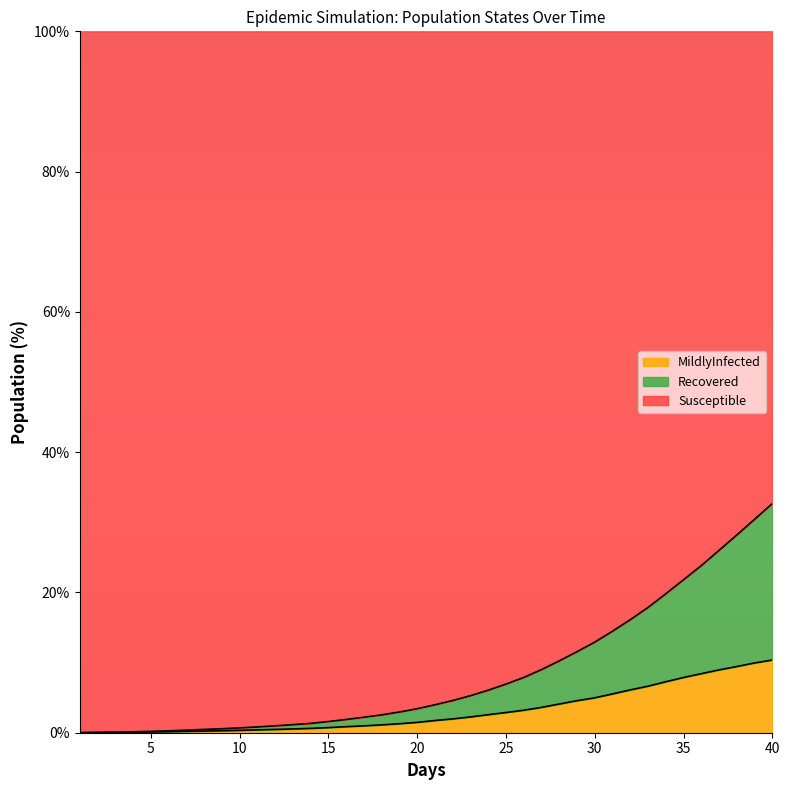

Is it true that Susceptible equals 2.7 at 30.0?

False